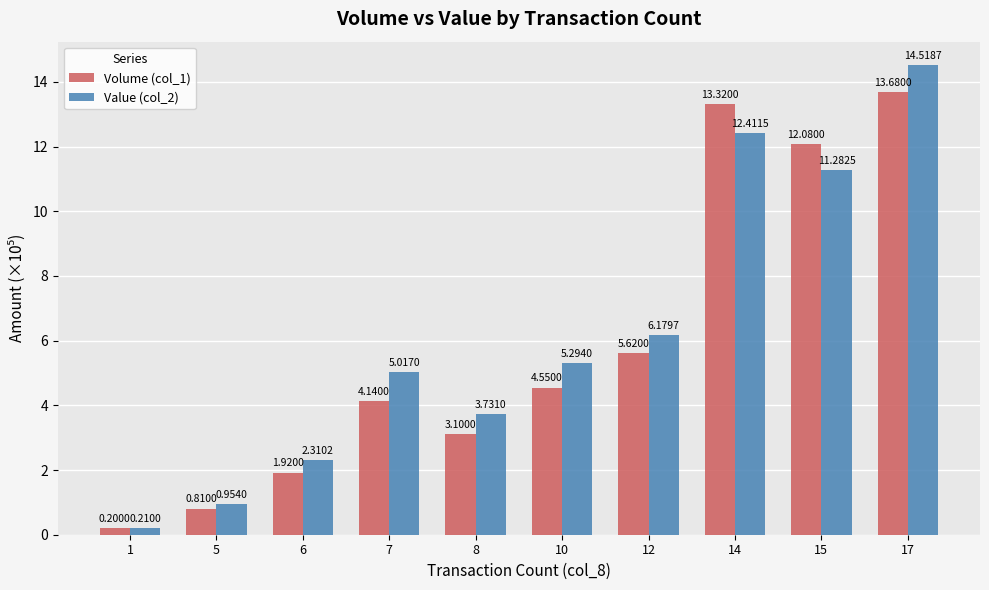

What is the sum of all Value (col_2) values?

61.9